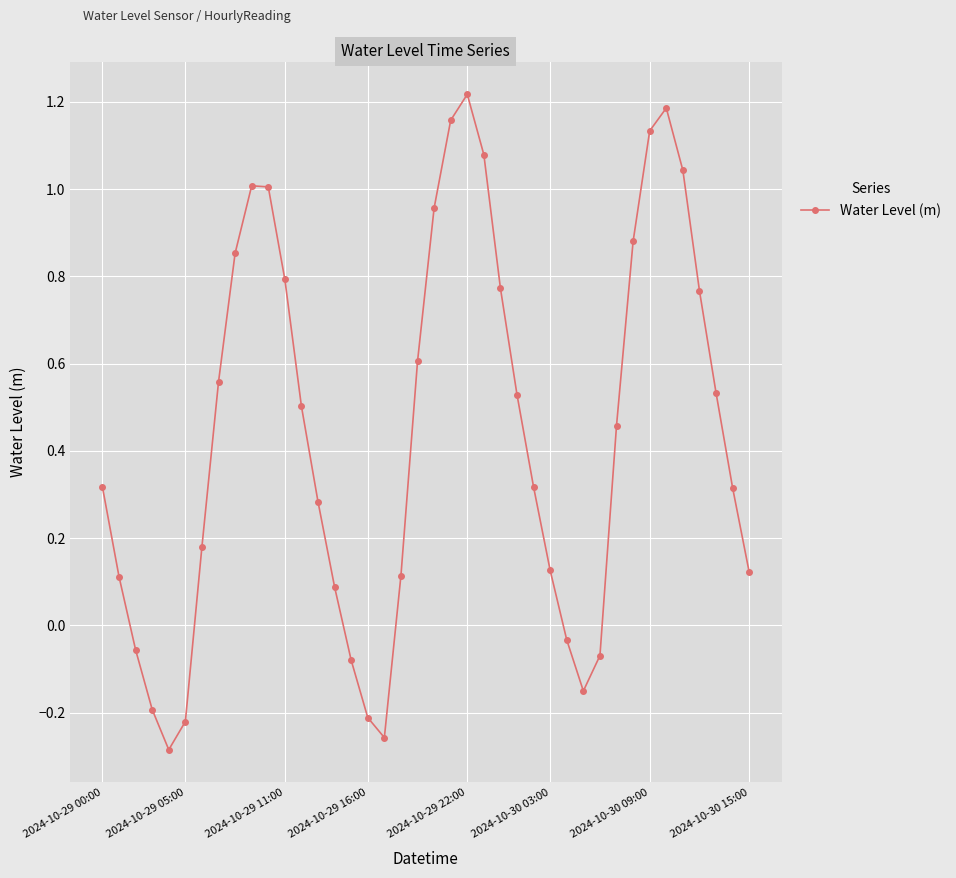

What is the average value?

0.4